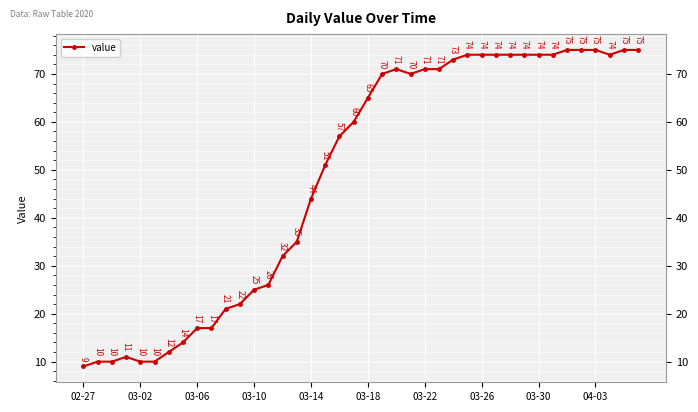

What is the sum of all values?

1951